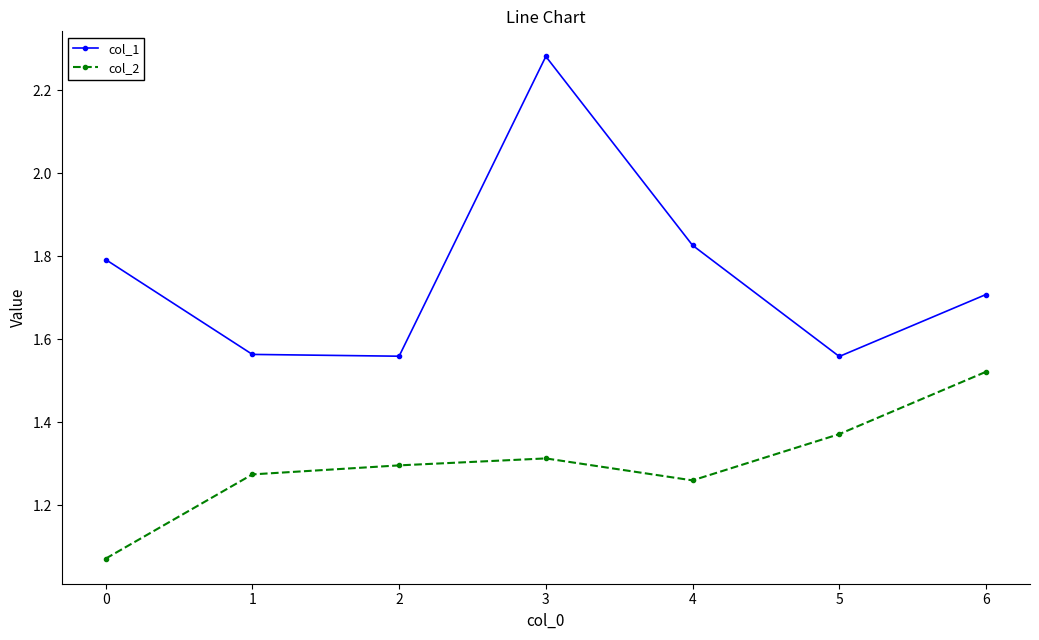

What is the difference between the highest and lowest values at 4?

0.6